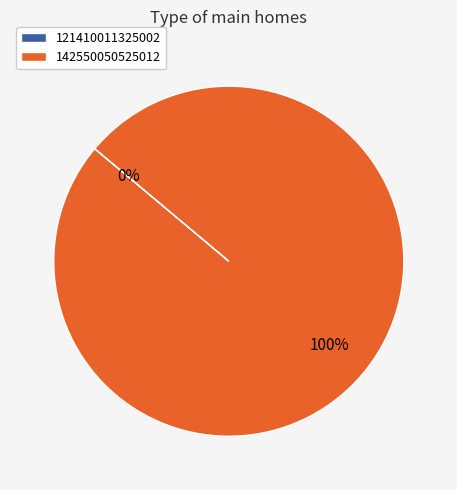

To the nearest percent, what is the difference between the largest and smallest slice percentages?

100%